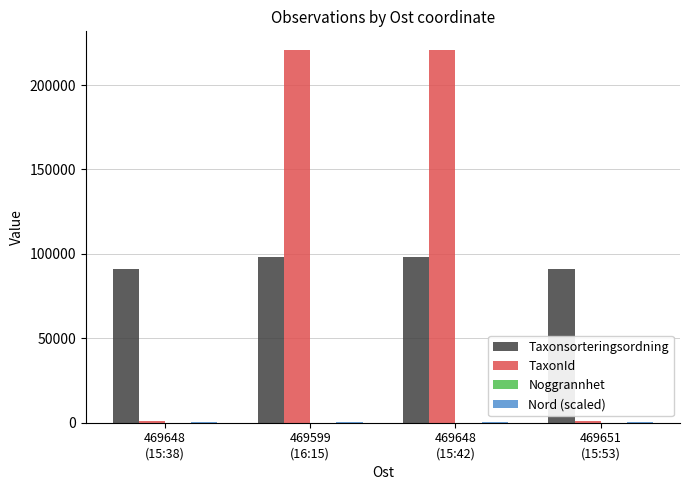

Which series has the largest total across all categories?

TaxonId